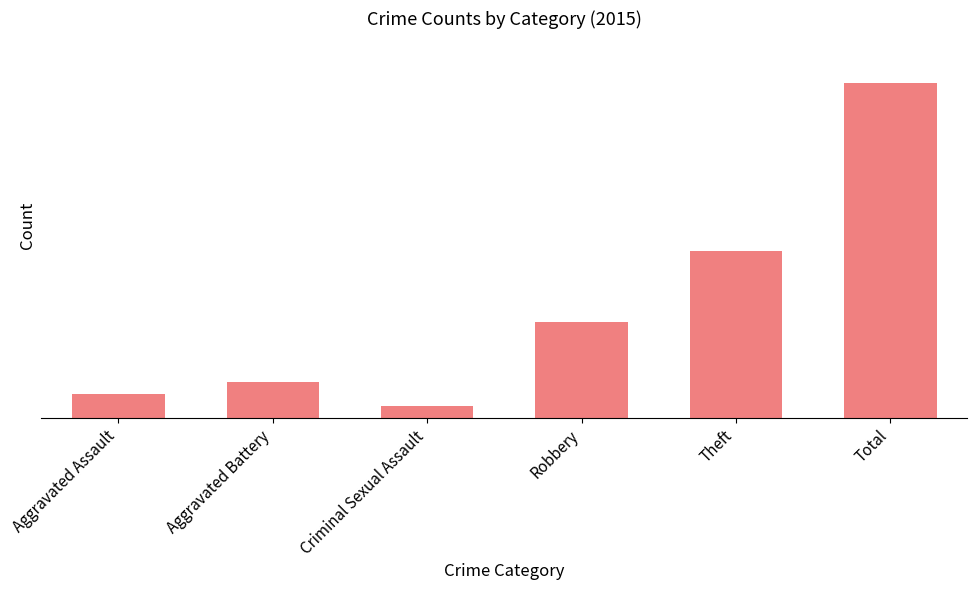

What is the label of the 2nd bar from the right?

Theft